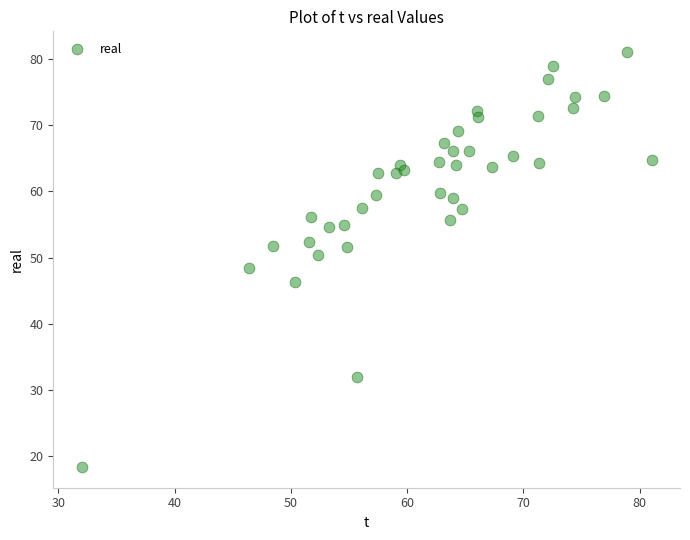

What is the range of X values (max minus min)?

49.0